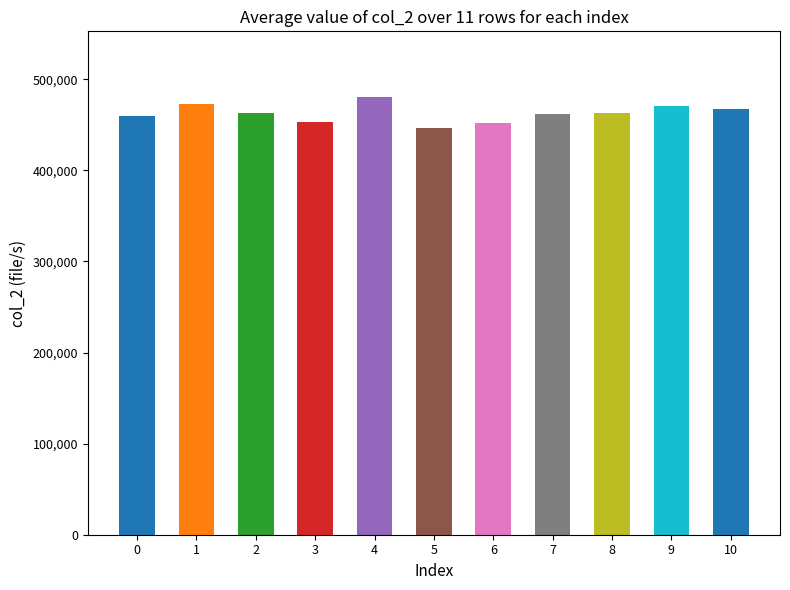

What is the difference between the values at 5 and 10?

20917